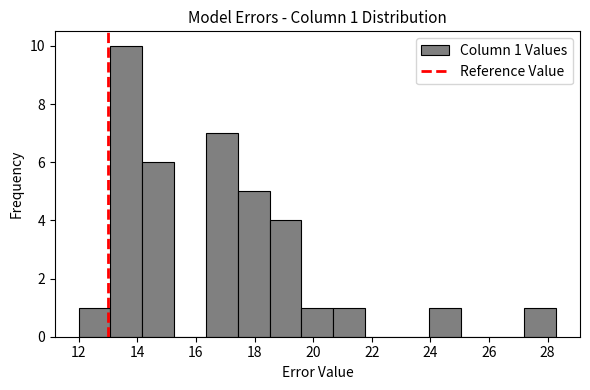

Over which range of the x-axis is the bar tallest?

13.0 to 14.2